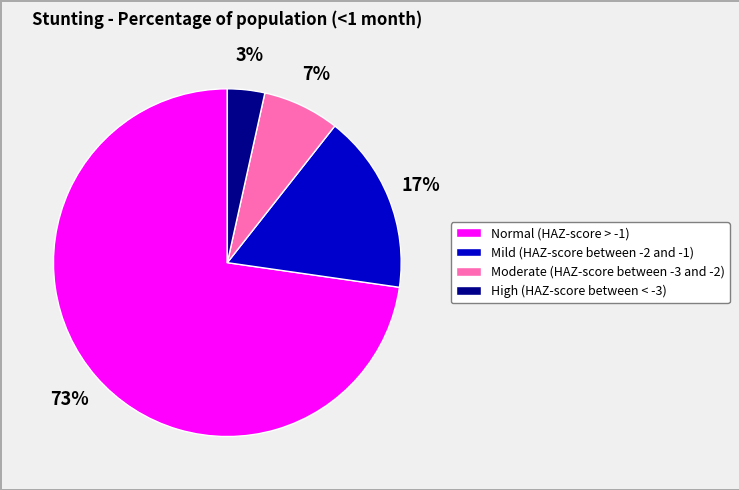

Does Mild (HAZ-score between -2 and -1) account for over 50% of the chart?

No